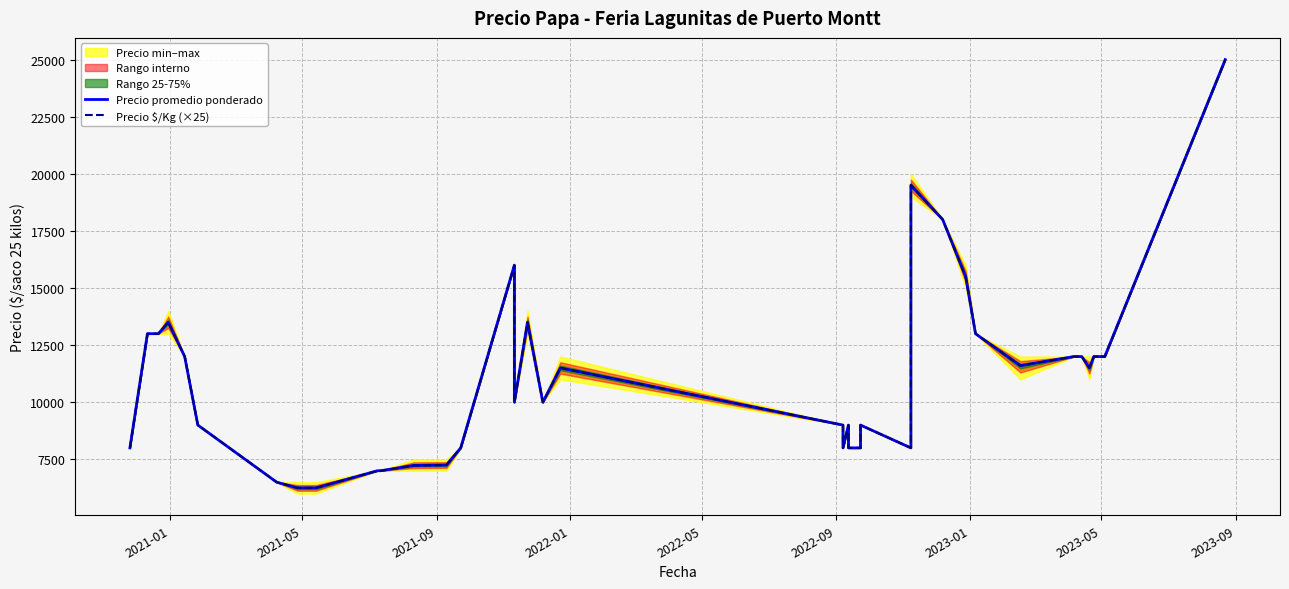

At how many categories does at least one series exceed 20003?

1